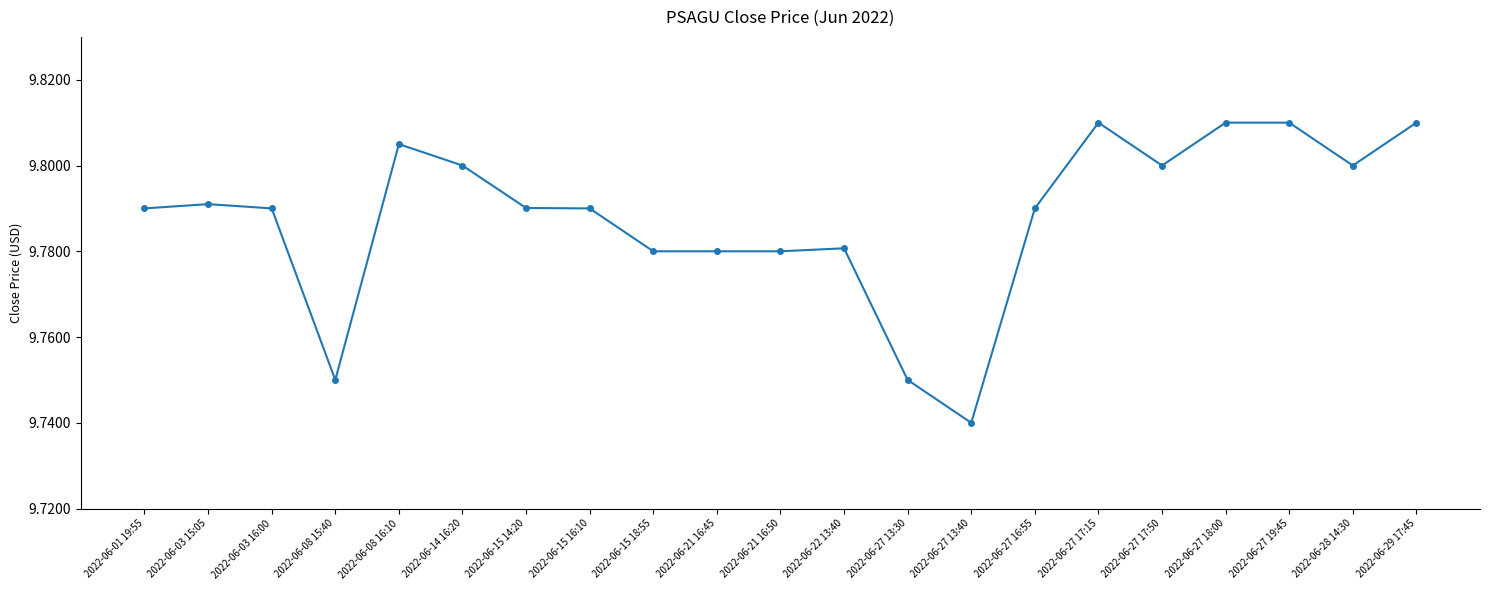

What is the ratio of the value at 2022-06-15 16:10 to the value at 2022-06-27 18:00?

1.0